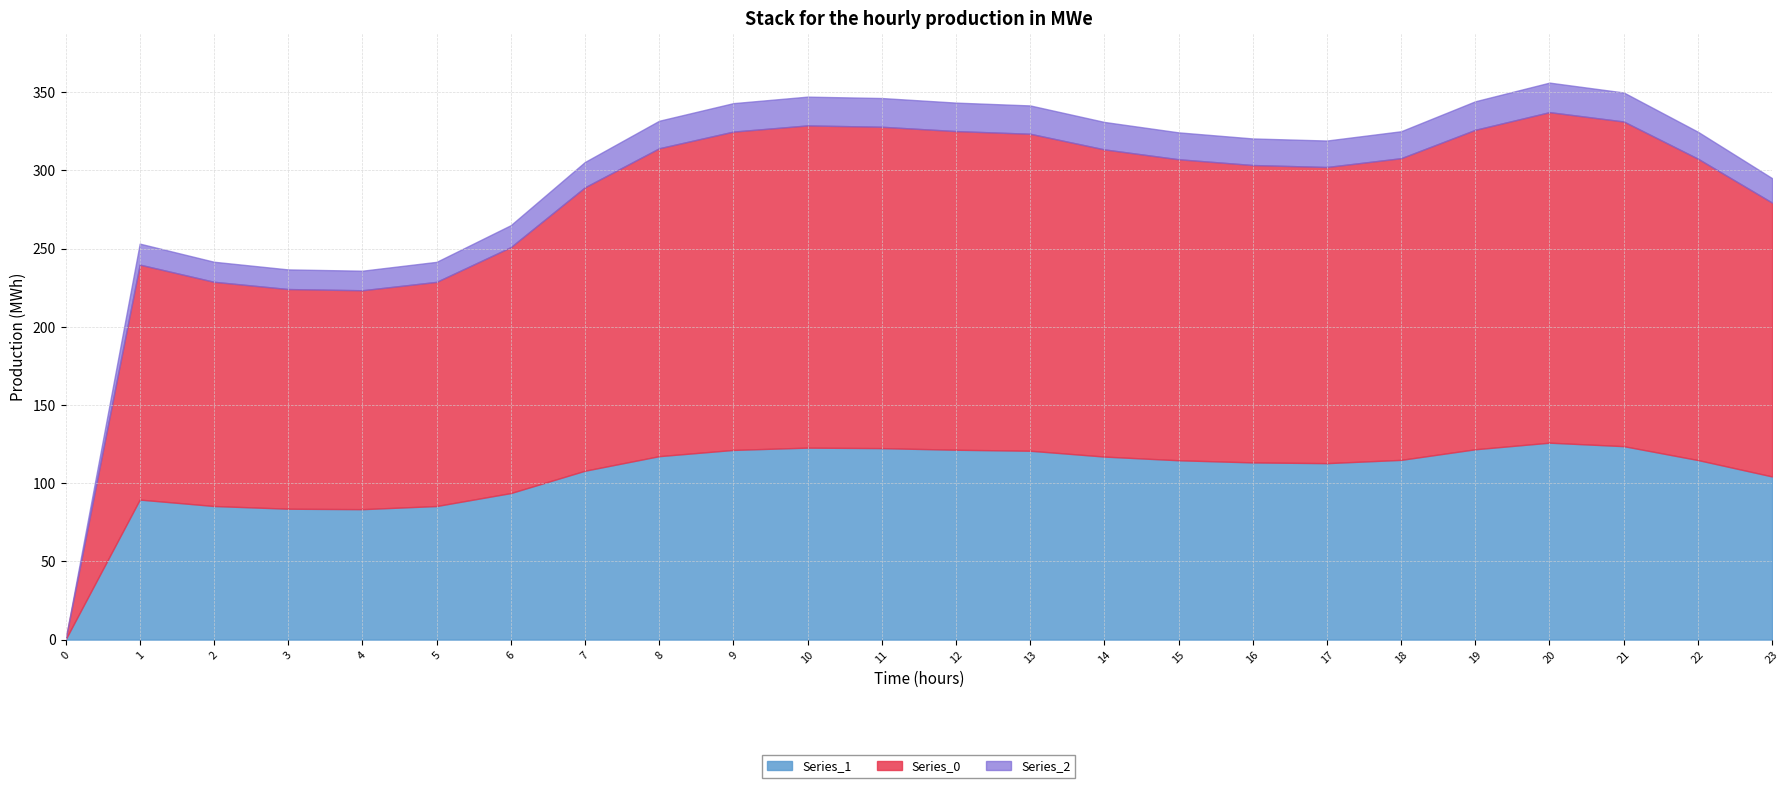

The value of Series_1 at 1 is 145.4. True or false?

False